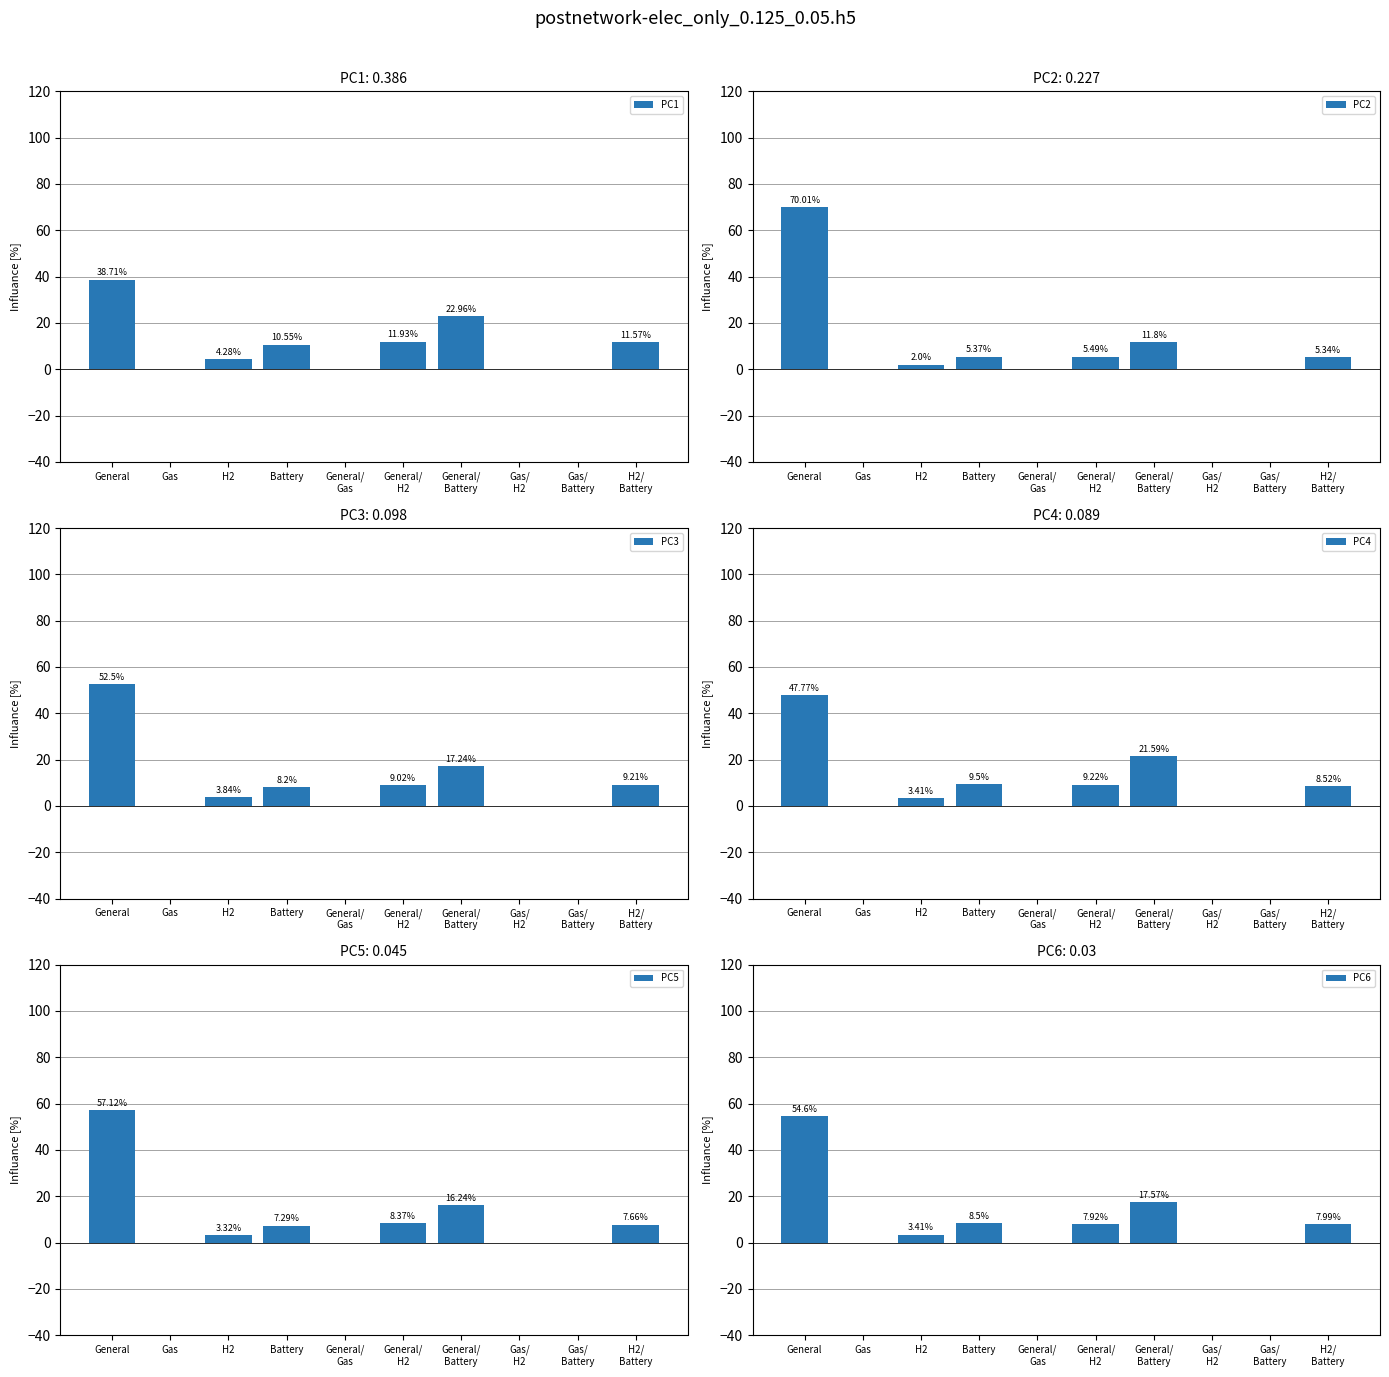

Reading right to left, list all the values displayed in this chart.

PC1: 11.6	0.0	0.0	23.0	11.9	0.0	10.6	4.3	0.0	38.7
PC2: 5.3	0.0	0.0	11.8	5.5	0.0	5.4	2.0	0.0	70.0
PC3: 9.2	0.0	0.0	17.2	9.0	0.0	8.2	3.8	0.0	52.5
PC4: 8.5	0.0	0.0	21.6	9.2	0.0	9.5	3.4	0.0	47.8
PC5: 7.7	0.0	0.0	16.2	8.4	0.0	7.3	3.3	0.0	57.1
PC6: 8.0	0.0	0.0	17.6	7.9	0.0	8.5	3.4	0.0	54.6